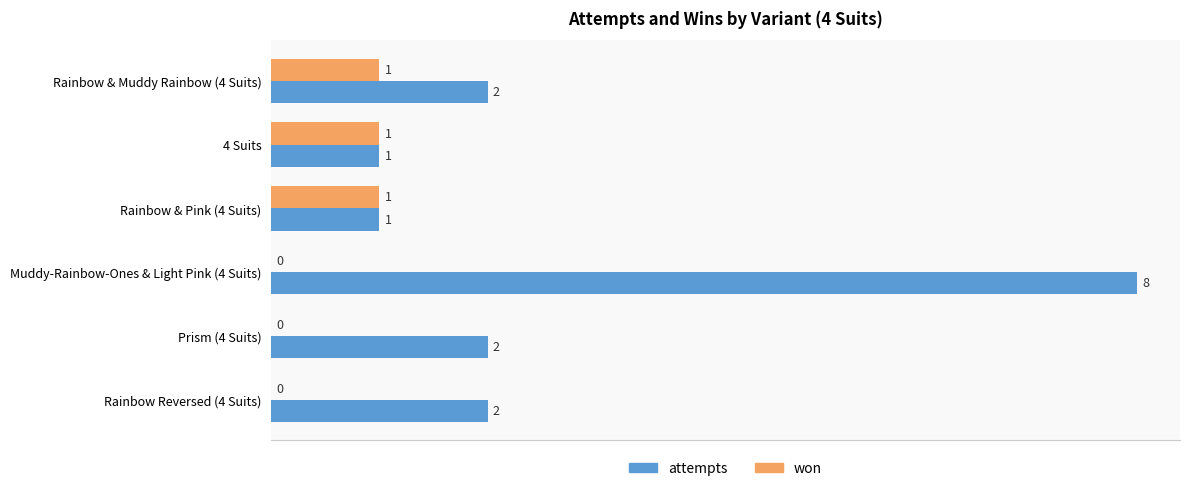

What is the sum of all attempts values?

16